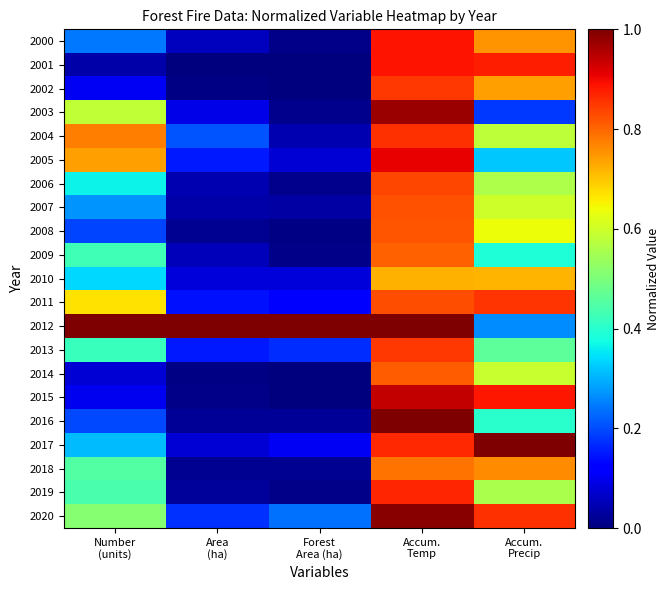

Rank the series by their maximum value, from lowest to highest.

2010, 2018, 2009, 2014, 2008, 2007, 2006, 2002, 2013, 2011, 2004, 2019, 2000, 2001, 2005, 2015, 2003, 2020, 2016, 2012, 2017